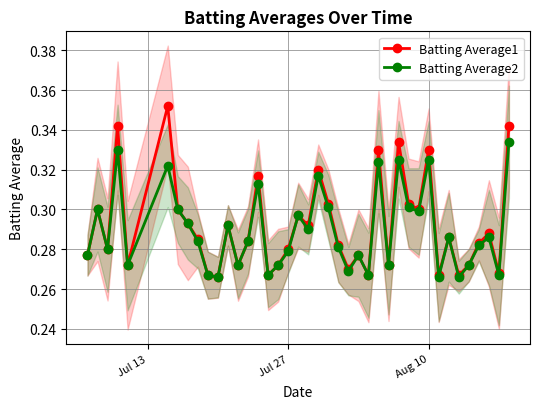

Is this an area chart (filled region under the line)?

No